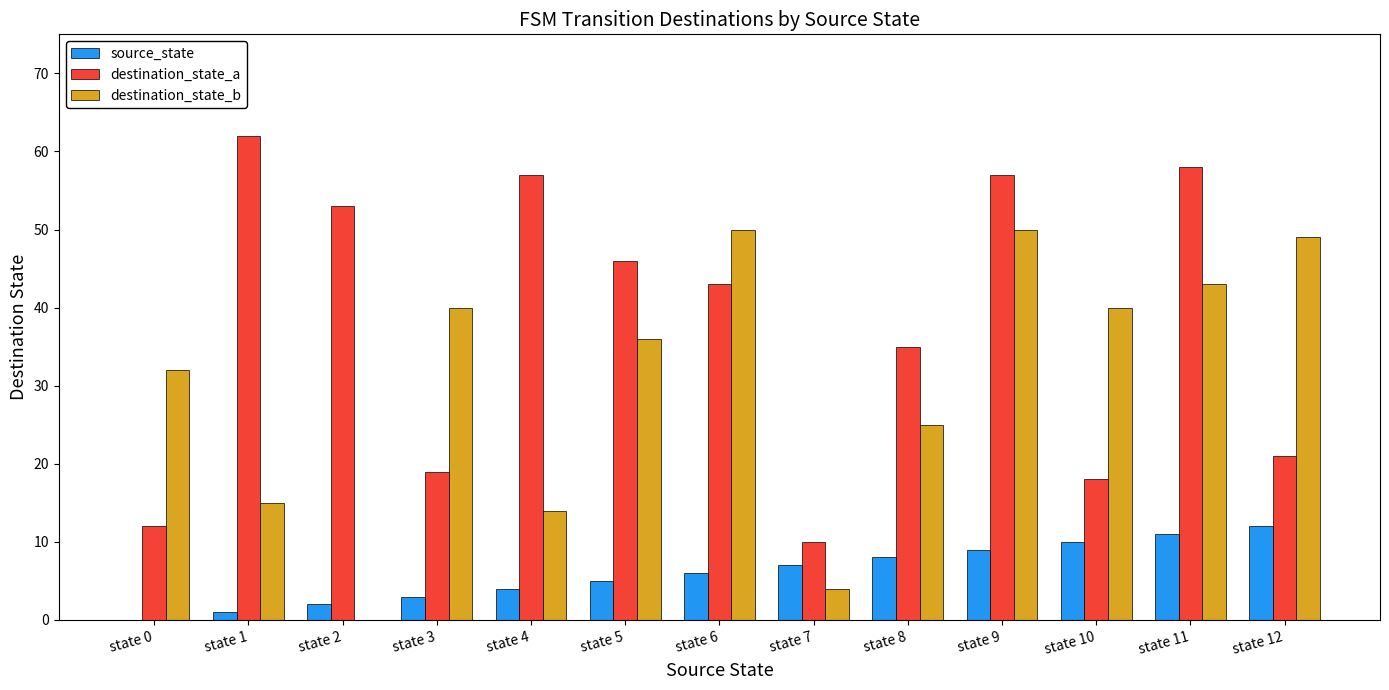

Is the value of source_state at state 6 greater than the value of destination_state_b at state 11?

No